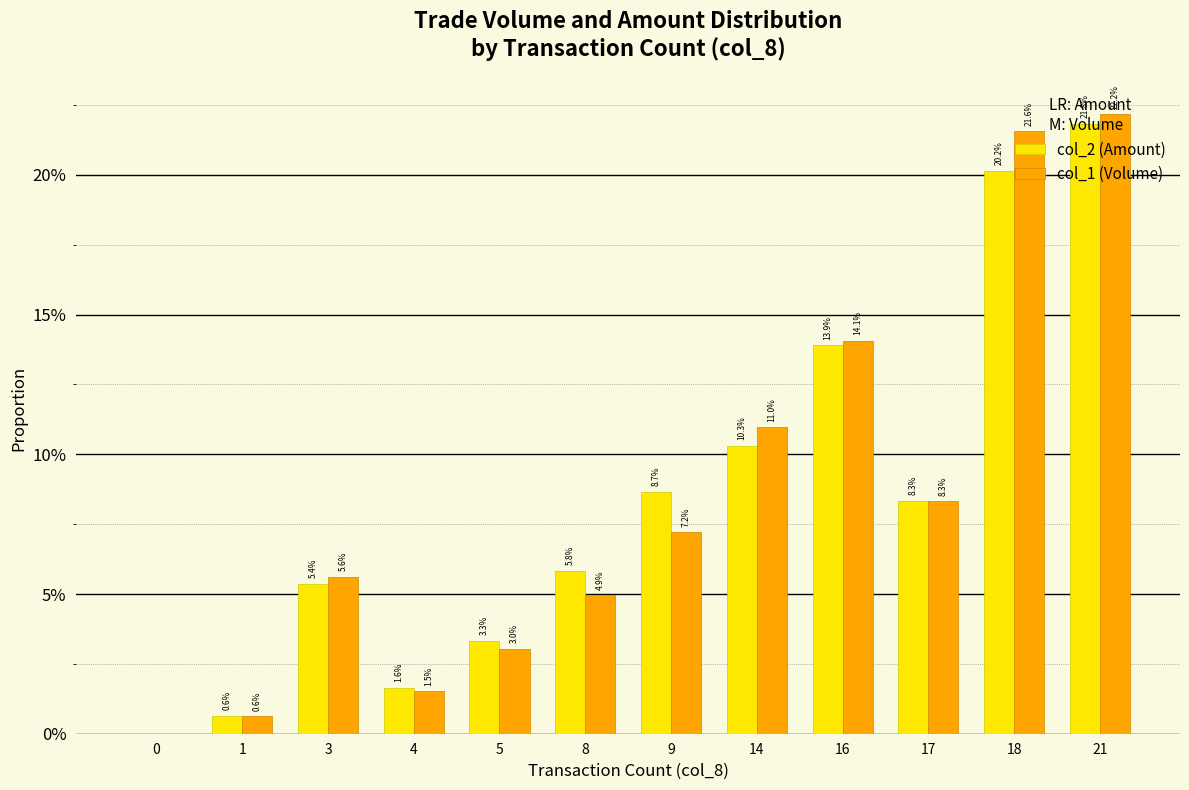

Reading right to left, extract all data points from this chart.

col_2 (Amount): 21=0.2	18=0.2	17=0.1	16=0.1	14=0.1	9=0.1	8=0.1	5=0.0	4=0.0	3=0.1	1=0.0	0=0.0
col_1 (Volume): 21=0.2	18=0.2	17=0.1	16=0.1	14=0.1	9=0.1	8=0.0	5=0.0	4=0.0	3=0.1	1=0.0	0=0.0